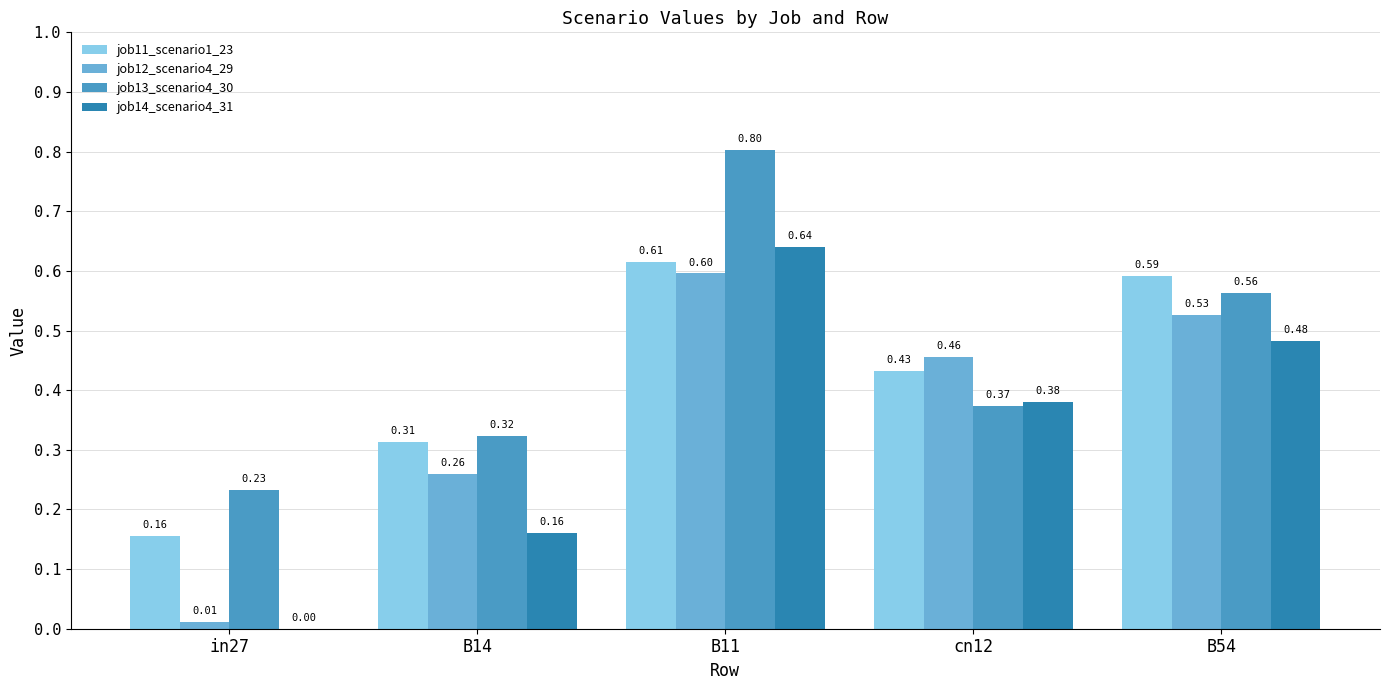

Which series has the widest spread of values?

job14_scenario4_31